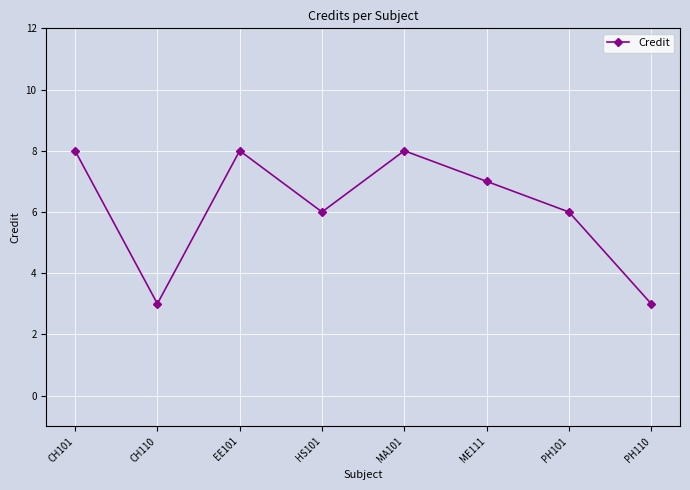

How many lines are shown in the chart?

1